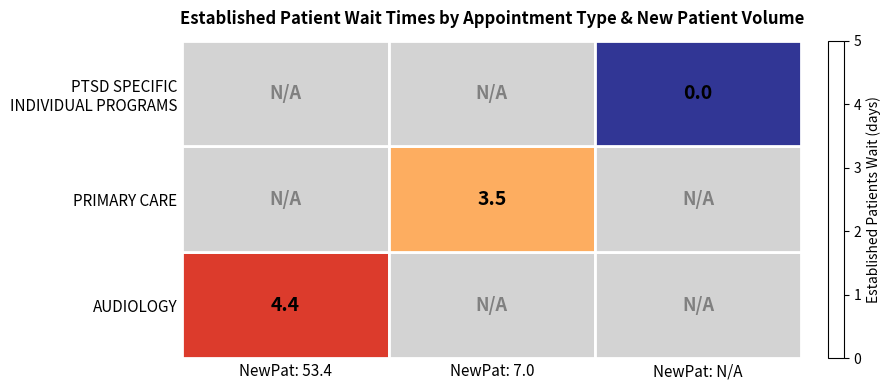

What is the maximum value shown in the chart?

4.4